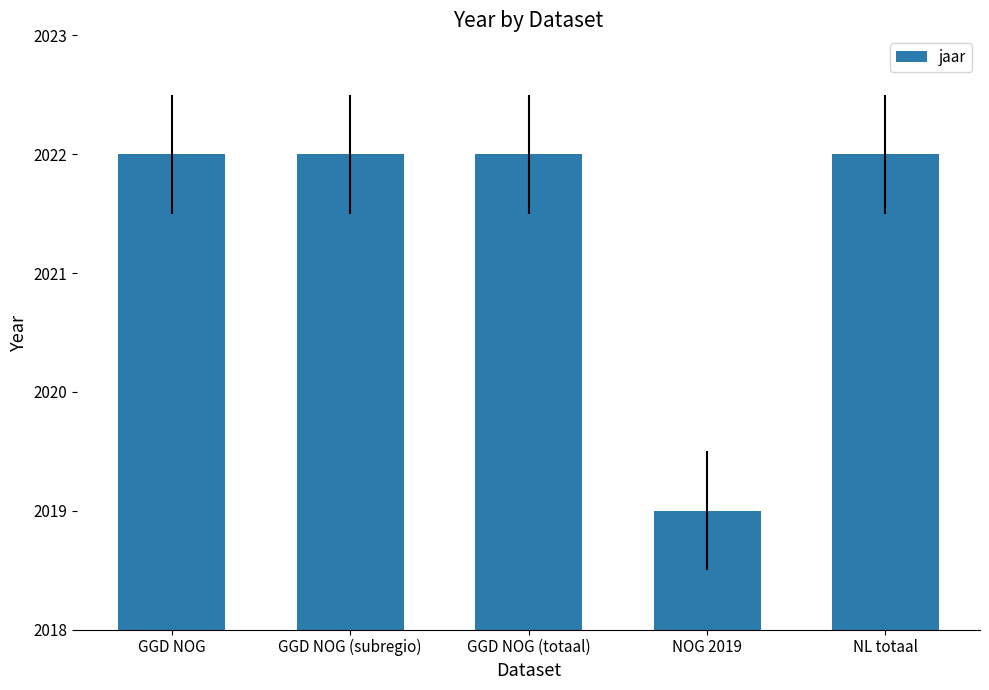

Does the chart contain any negative values?

No